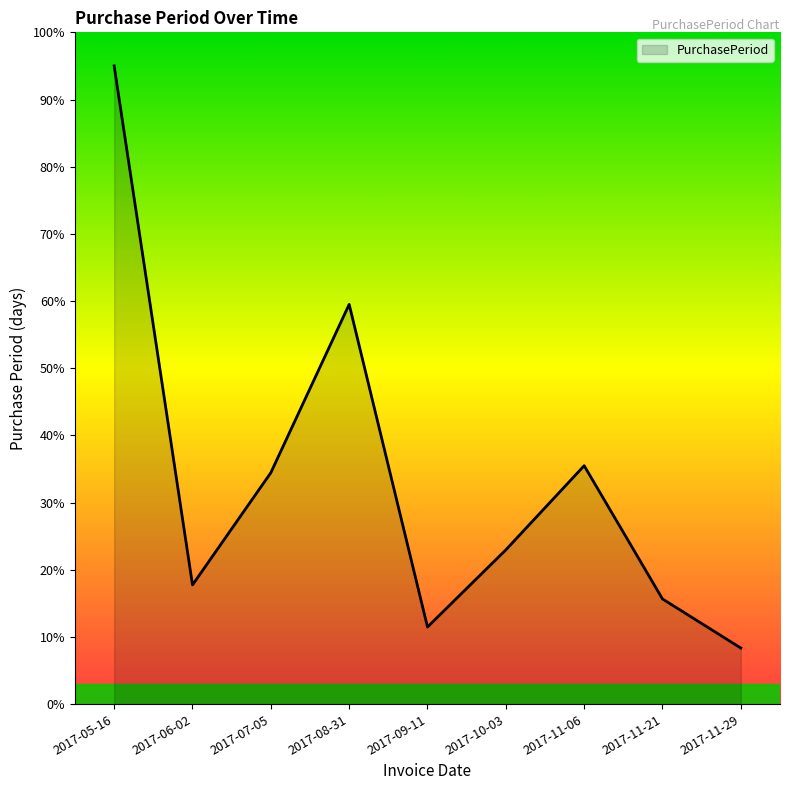

Approximately how many times larger is the value at 2017-10-03 compared to 2017-11-21?

1.5